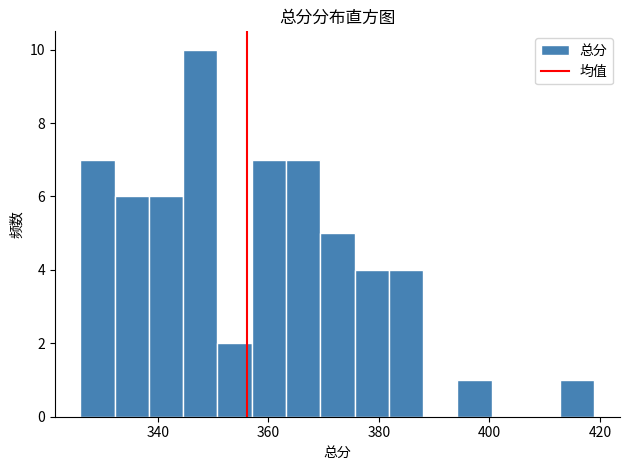

Around what value on the x-axis is the tallest bar? Give the approximate position of its centre, as read against the axis.

348